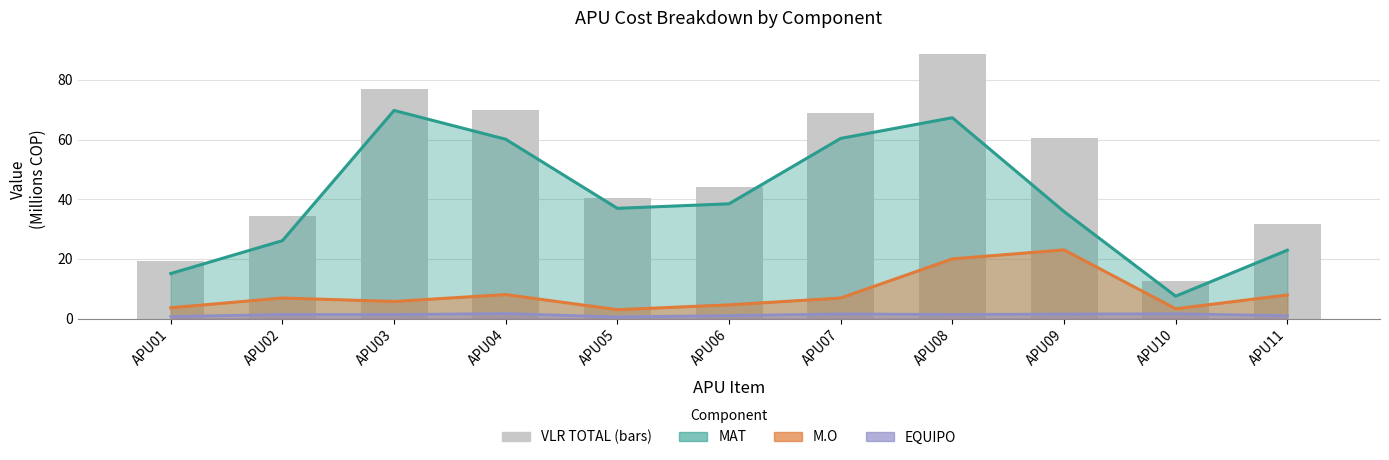

What is the sum of all values?

547.4